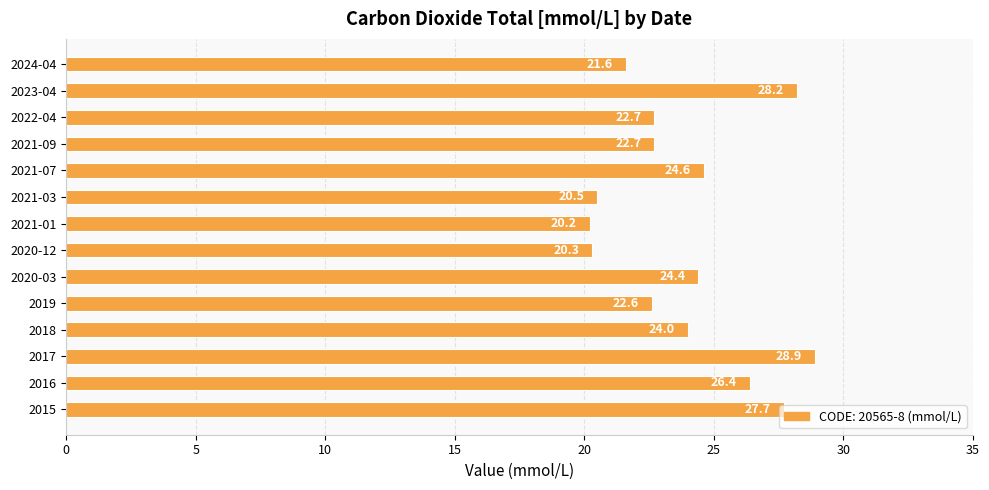

Where is the data nearest to the value 24?

2018